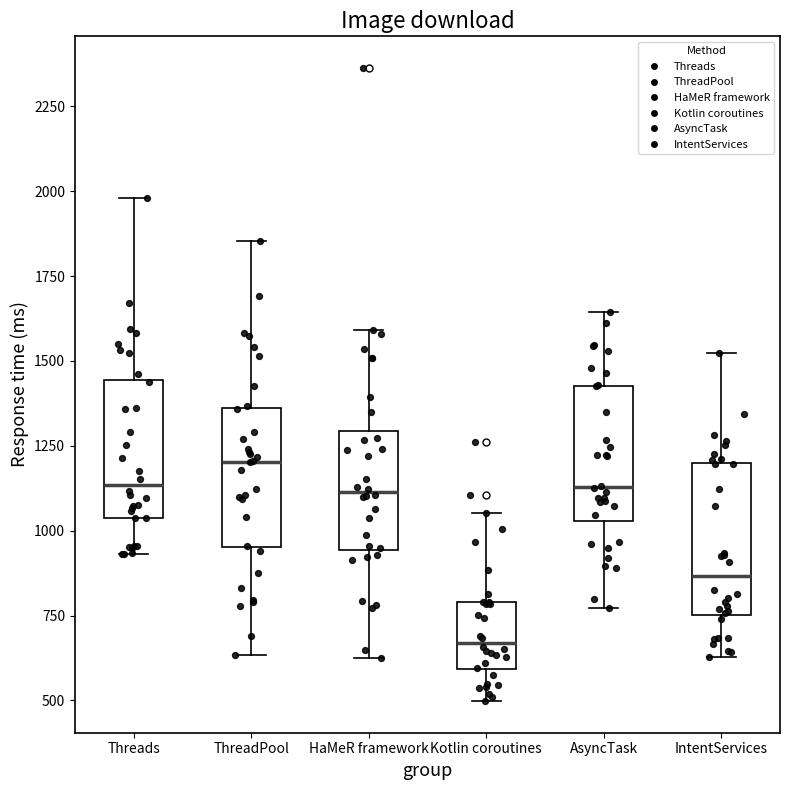

Which box has the lowest median line?

Kotlin coroutines